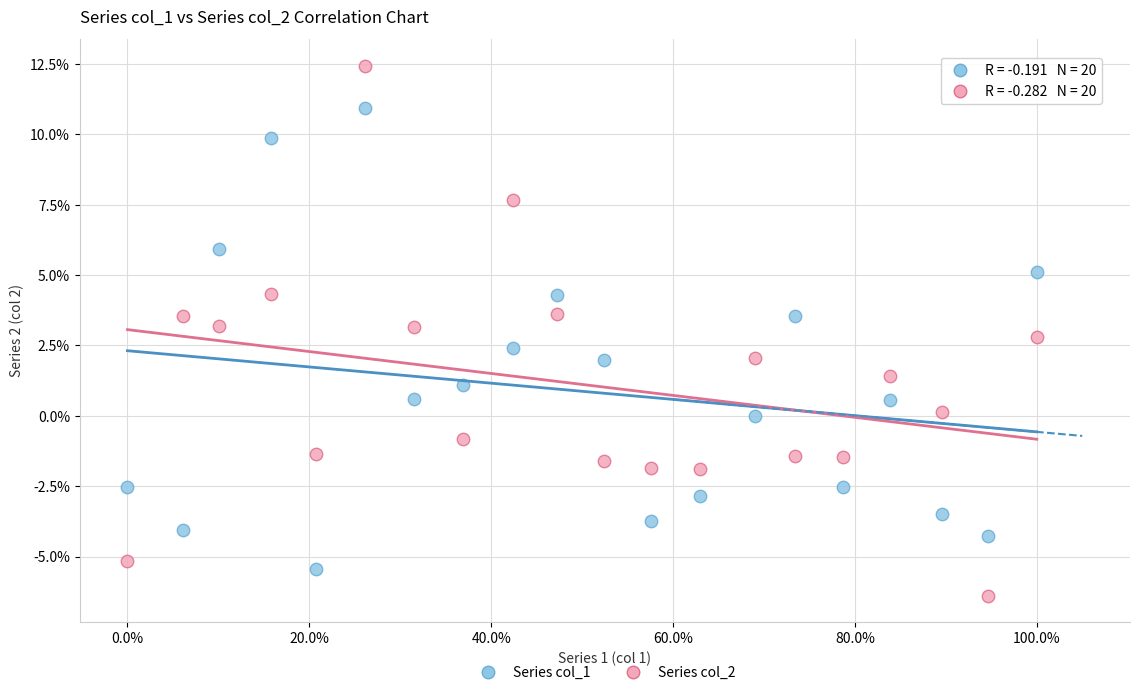

Which series reaches the maximum Y coordinate?

Series col_2